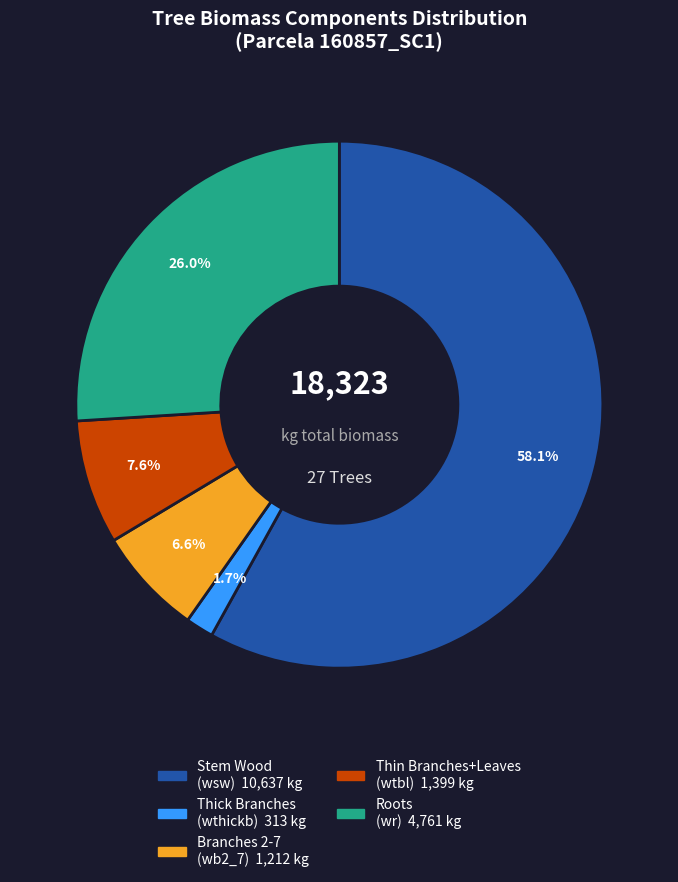

Is there a majority slice in this chart?

Yes